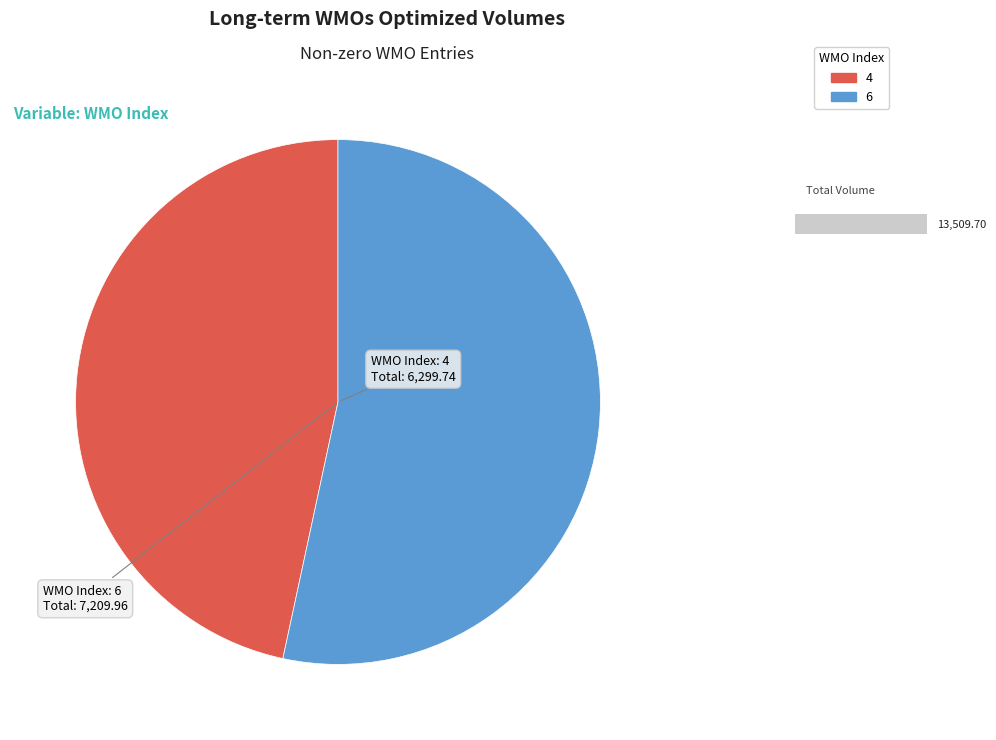

Between 6 and 4, which is larger?

6